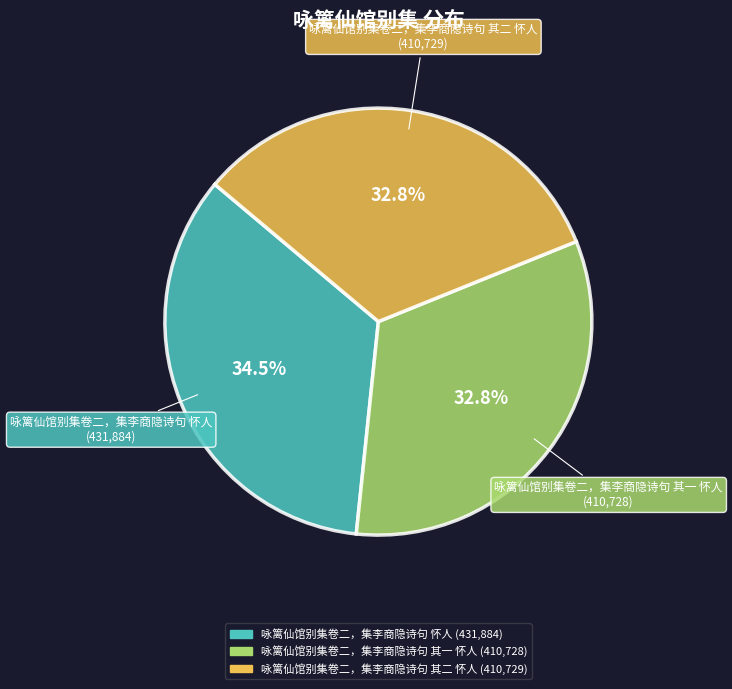

Does any single category account for the majority?

No